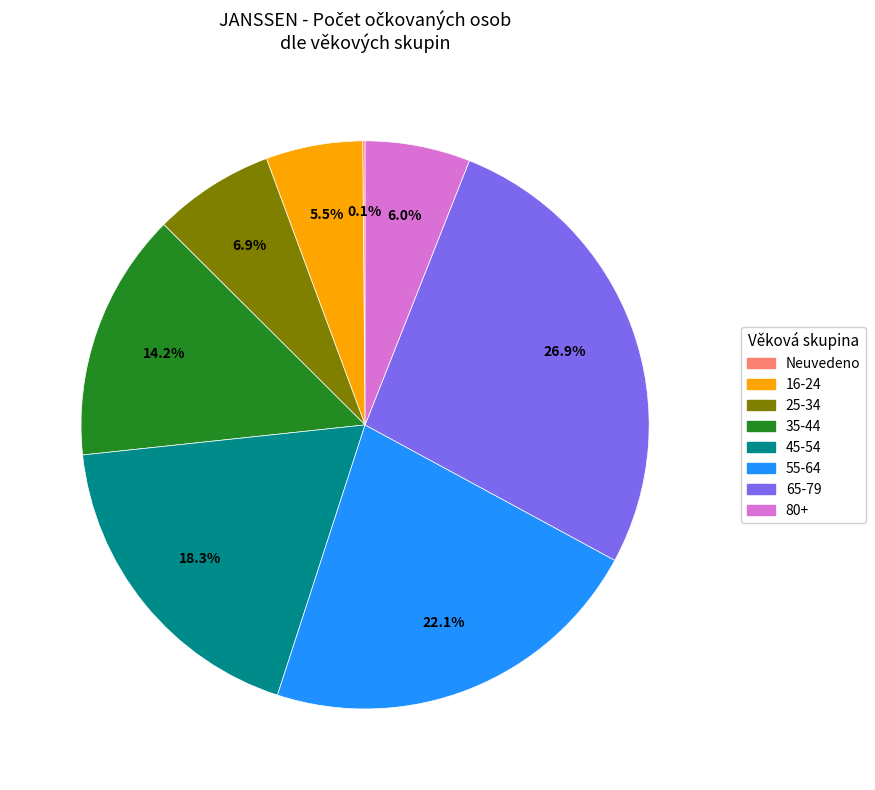

Does any single category account for the majority?

No